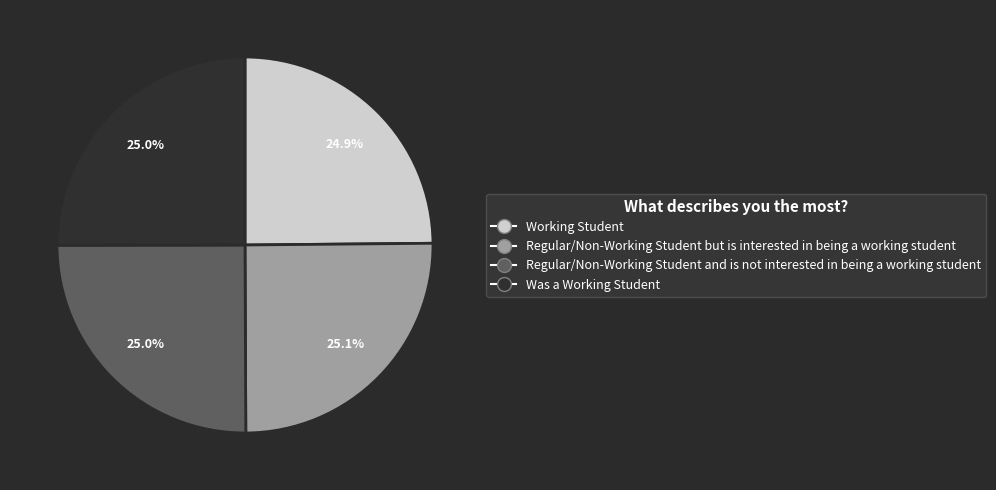

Is there any slice that represents more than half of the pie?

No